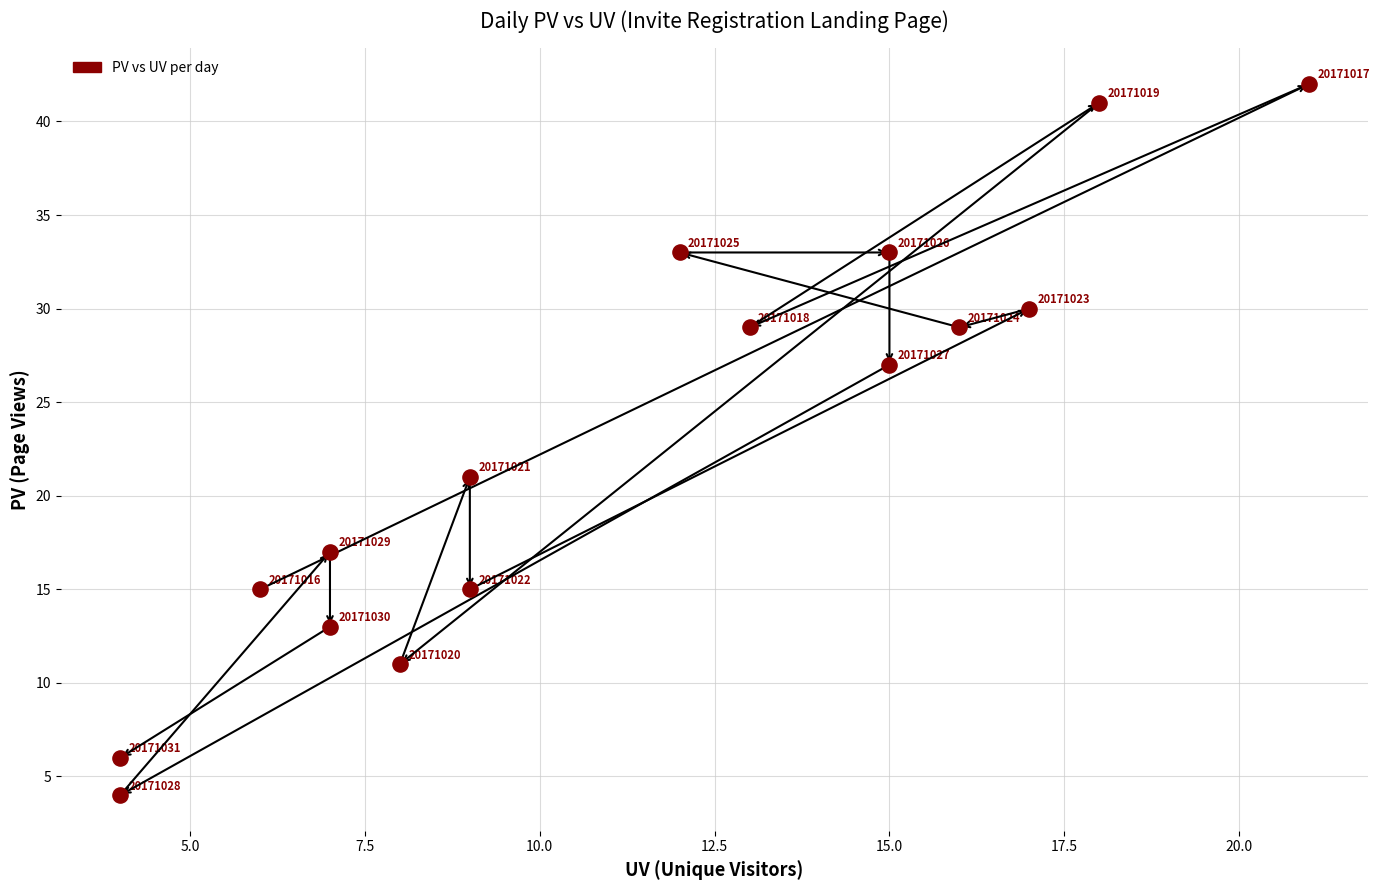

What is the range of X values (max minus min)?

17